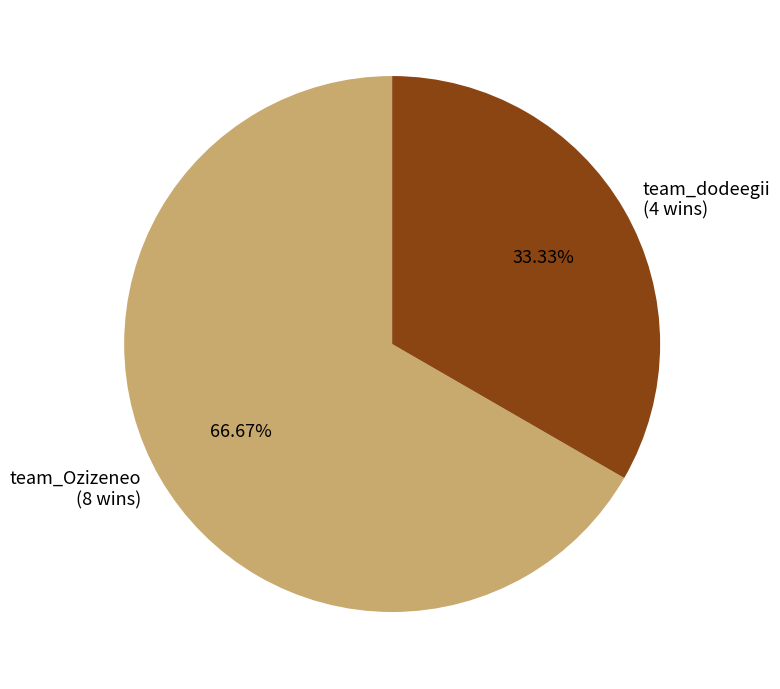

Is the sum of team_Ozizeneo and team_dodeegii greater than half?

Yes